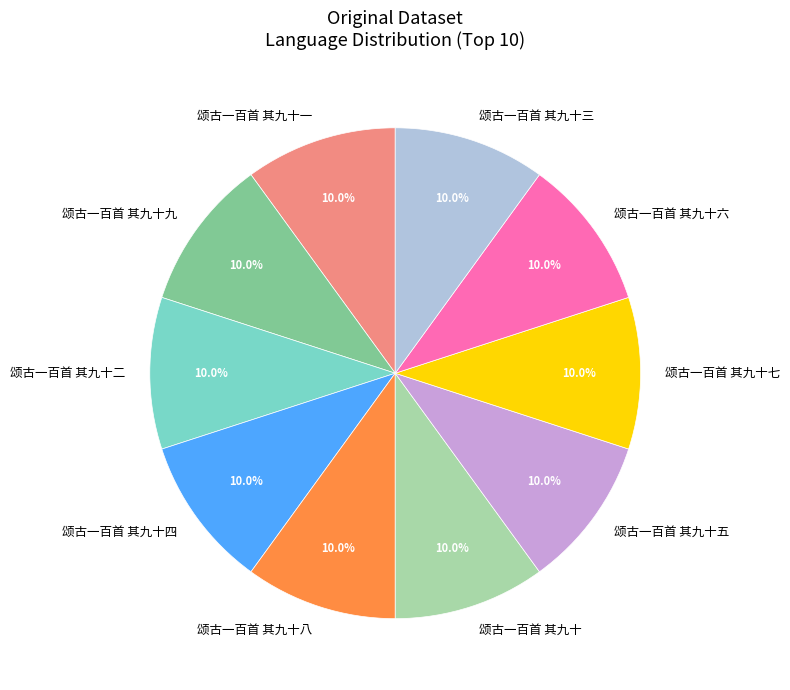

Is there a majority slice in this chart?

No